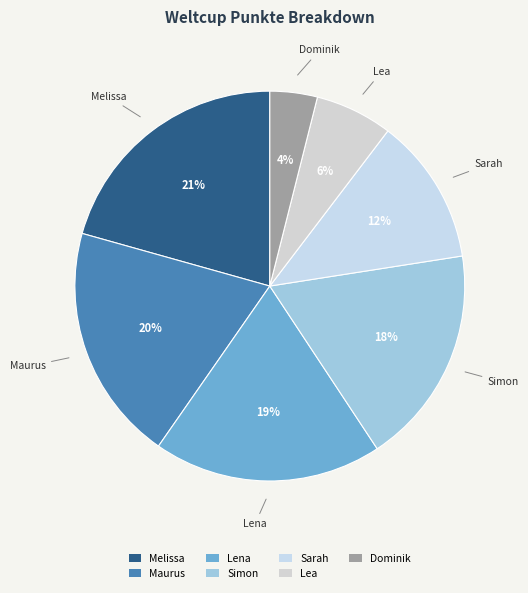

To the nearest percent, what percentage of the pie is Lea?

6%